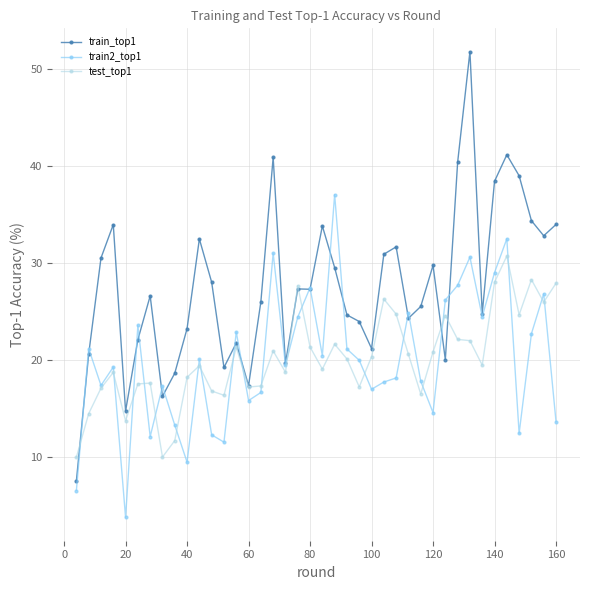

What is the maximum value shown in the chart?

51.7